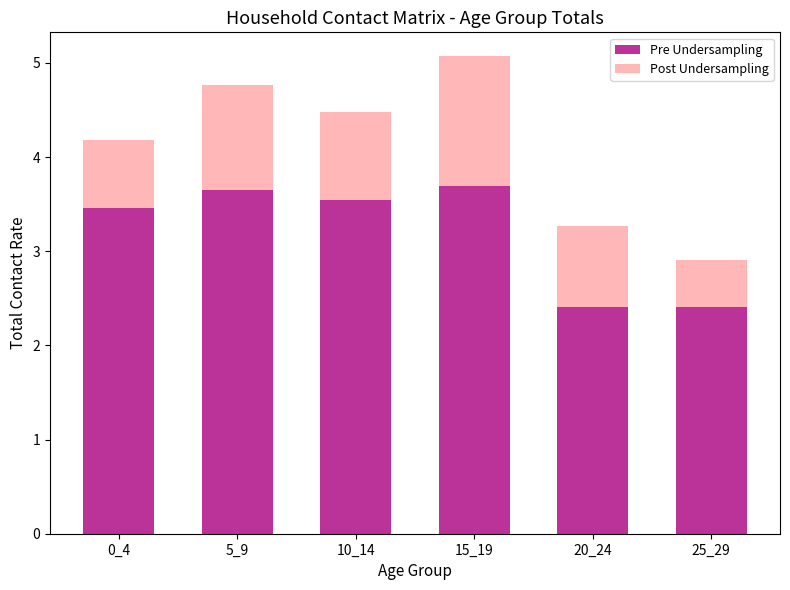

What is the total value across all series at 15_19?

5.1